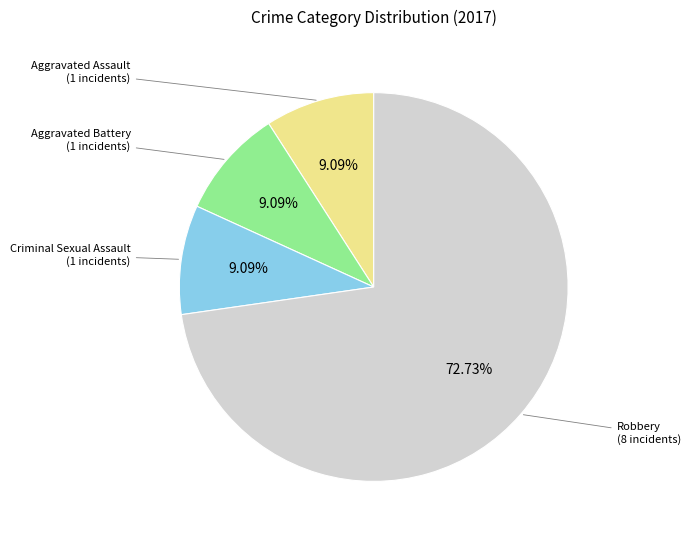

Is the sum of Criminal Sexual Assault and Aggravated Assault greater than half?

No